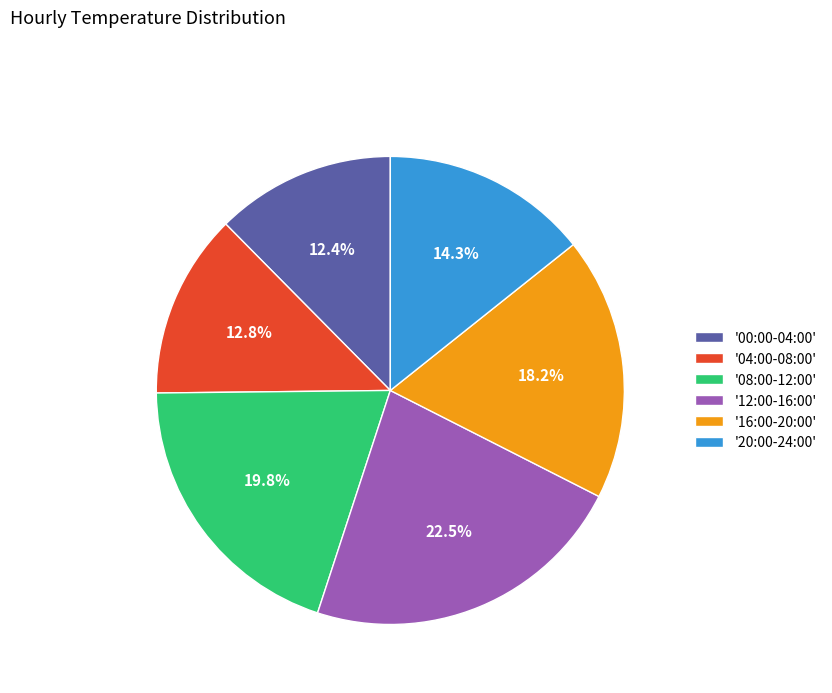

Which slice is the largest?

'12:00-16:00'